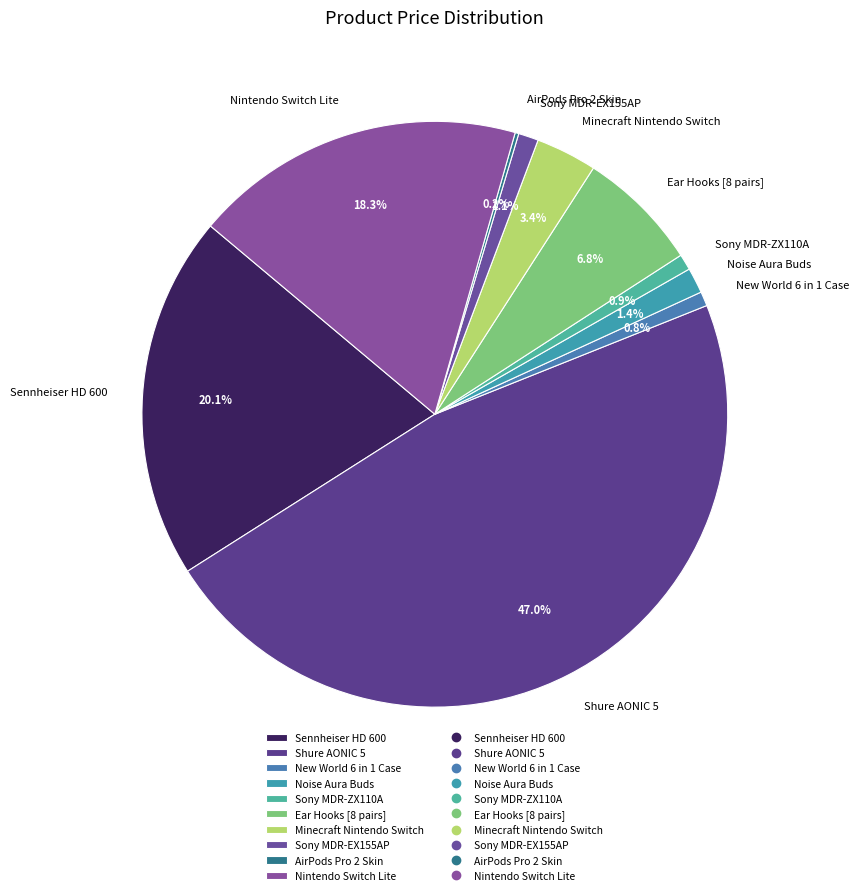

Is the sum of Ear Hooks [8 pairs] and New World 6 in 1 Case greater than half?

No